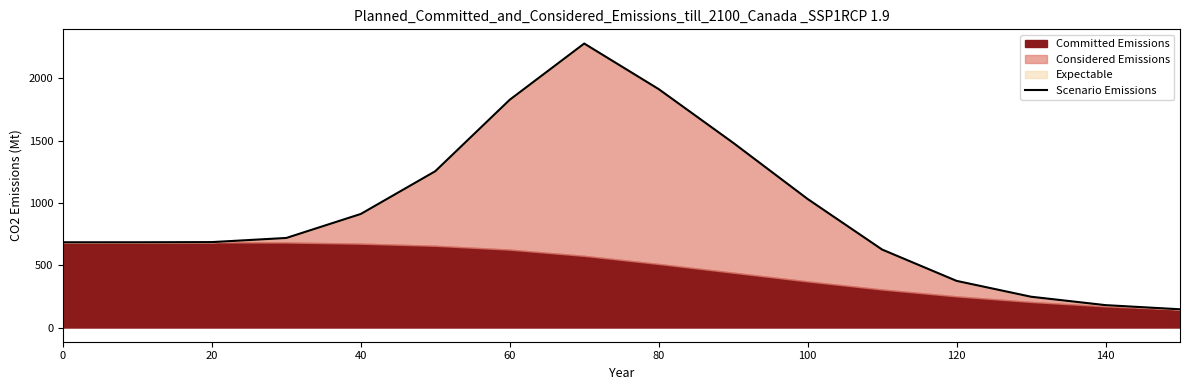

Reading left to right, transcribe all the data shown in this chart.

683.9	684.0	685.4	718.6	911.2	1254.1	1827.6	2278.7	1913.0	1482.2	1031.3	625.6	374.2	247.1	179.6	146.4